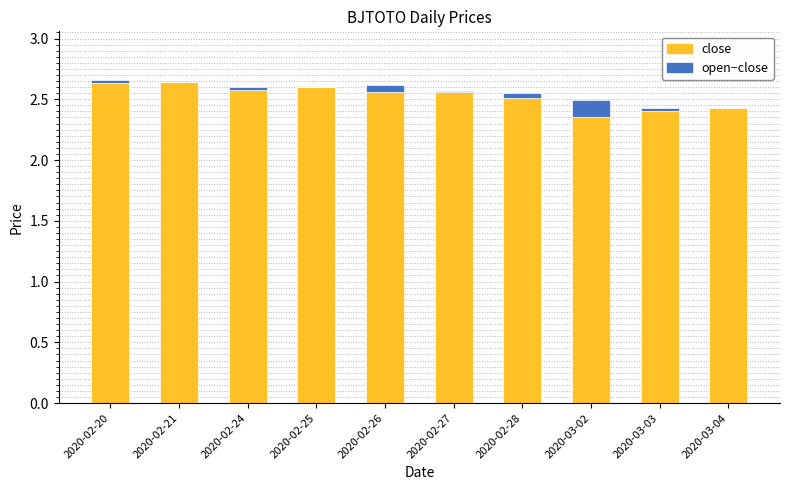

True or false: close has a value of 4.2 at 2020-02-25.

False